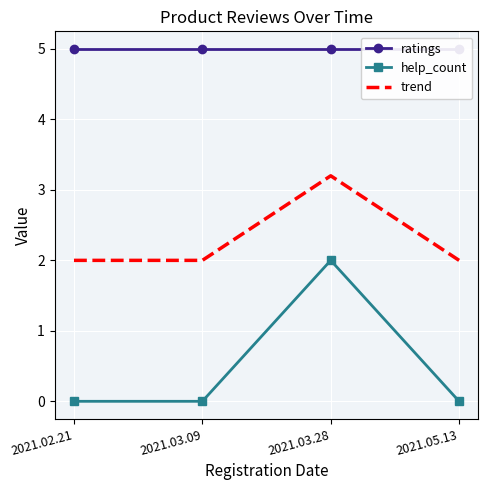

Is this an area chart (filled region under the line)?

No